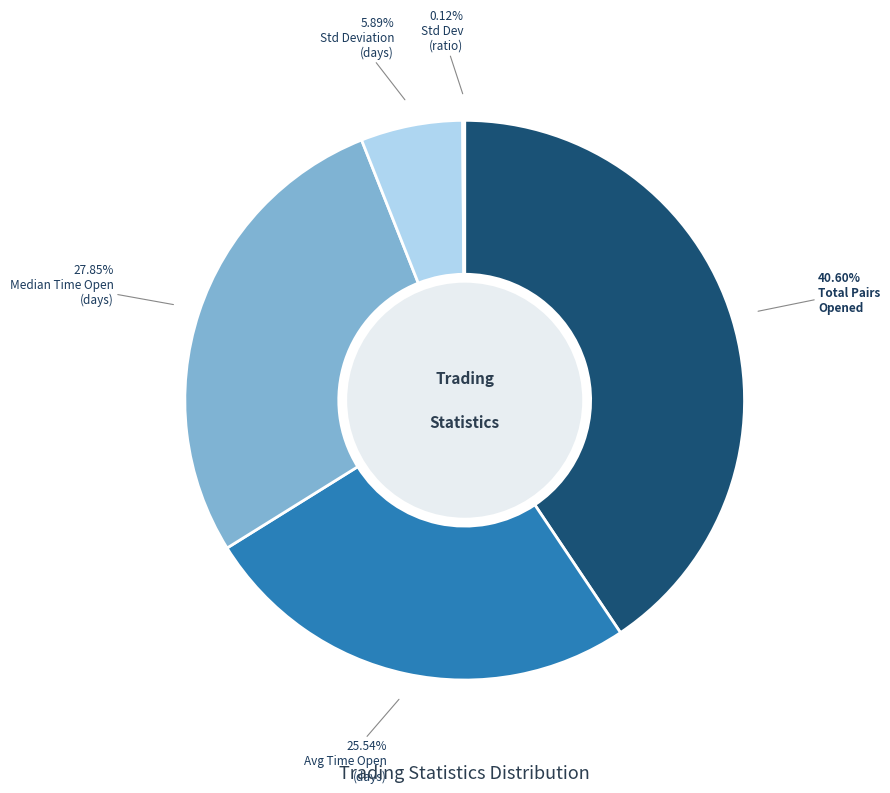

To the nearest percent, what is the average slice percentage?

20%